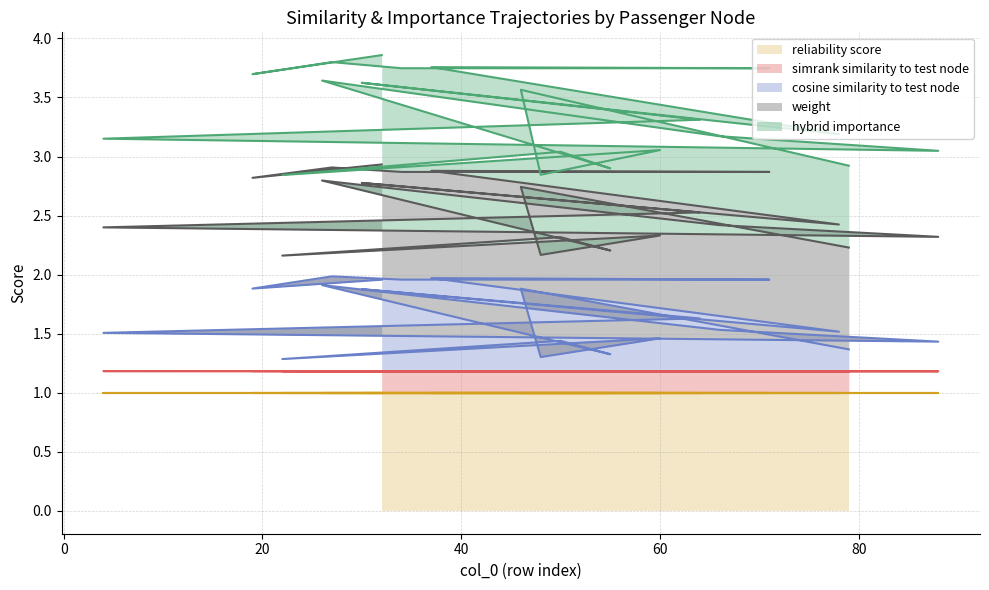

What is the maximum value for reliability score?

1.0